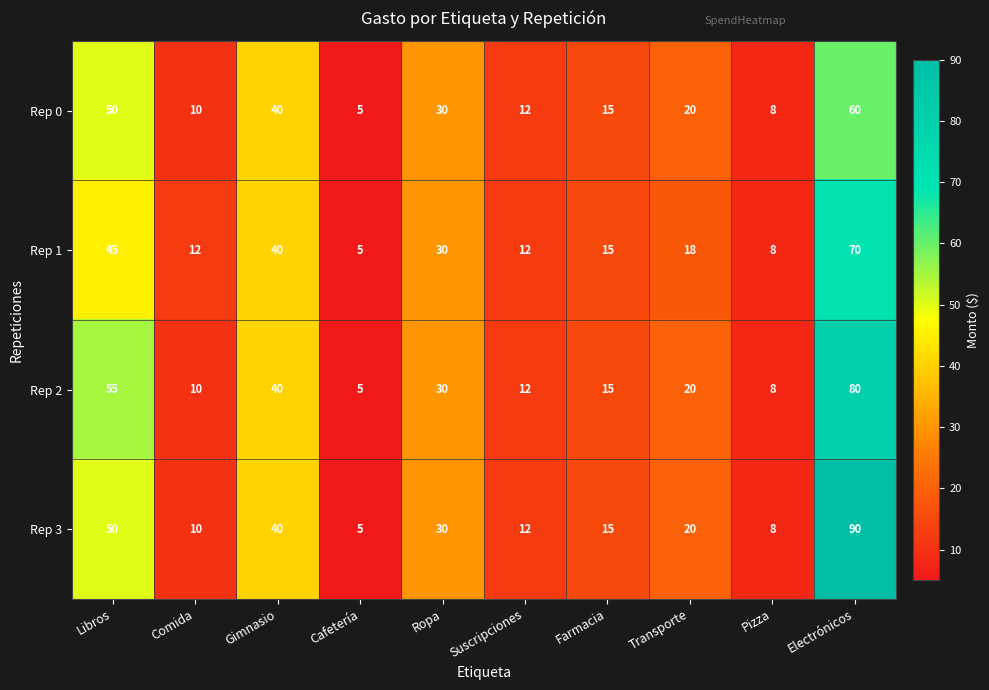

What is the smallest value displayed?

5